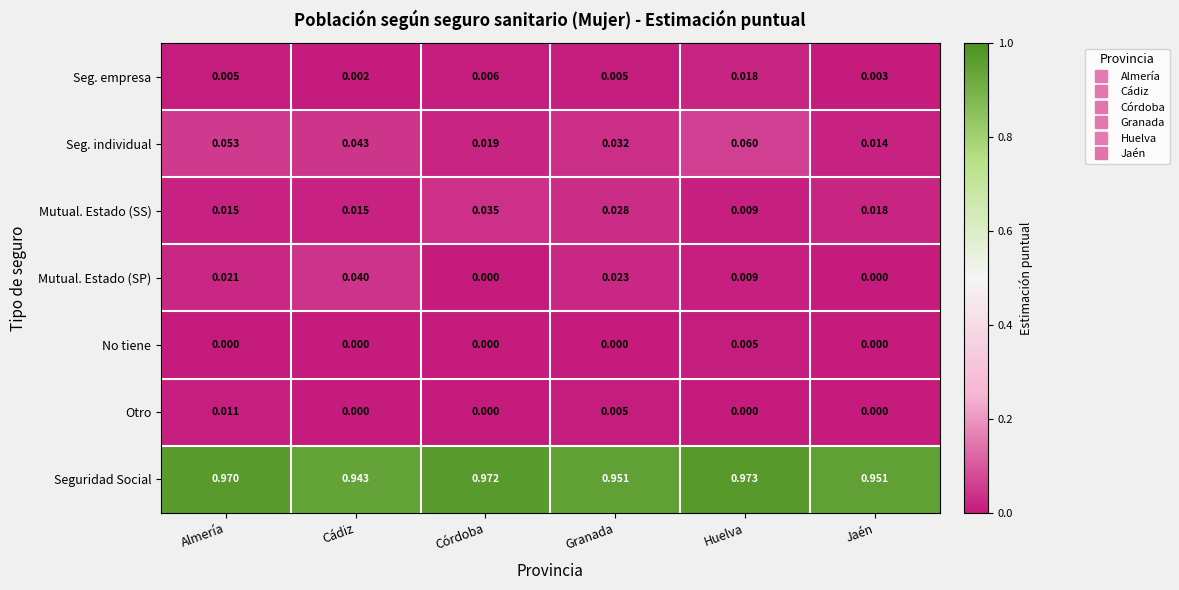

Which series has the largest total across all categories?

Seguridad Social